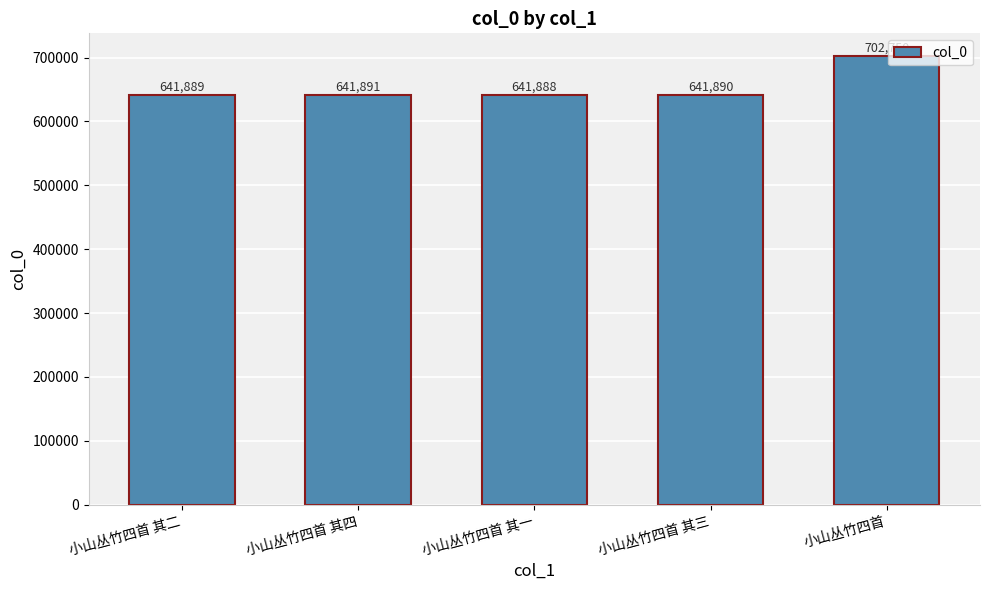

What is the sum of all values?

3270308